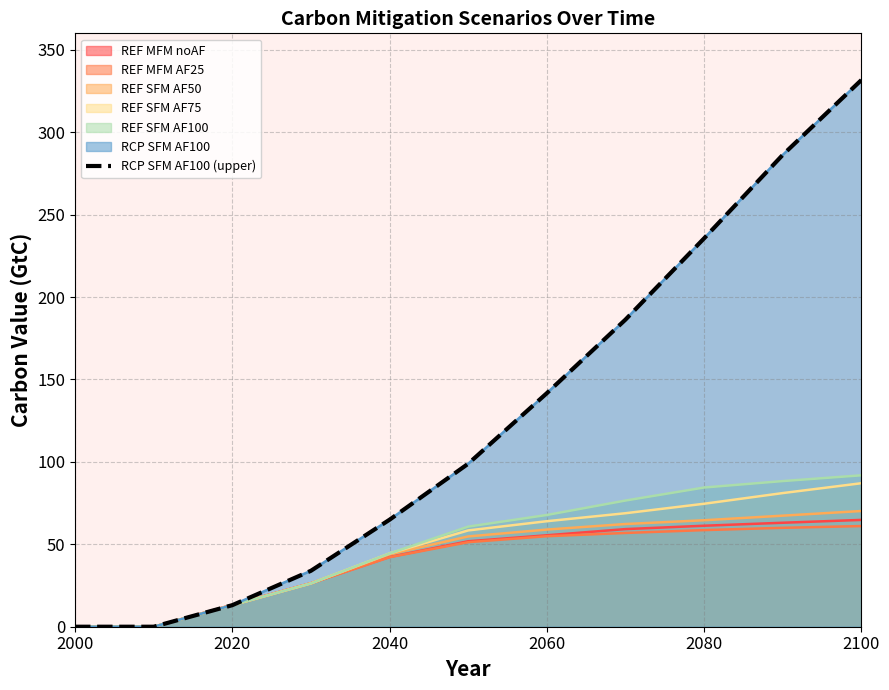

Does the chart display data point markers on the line(s)?

No